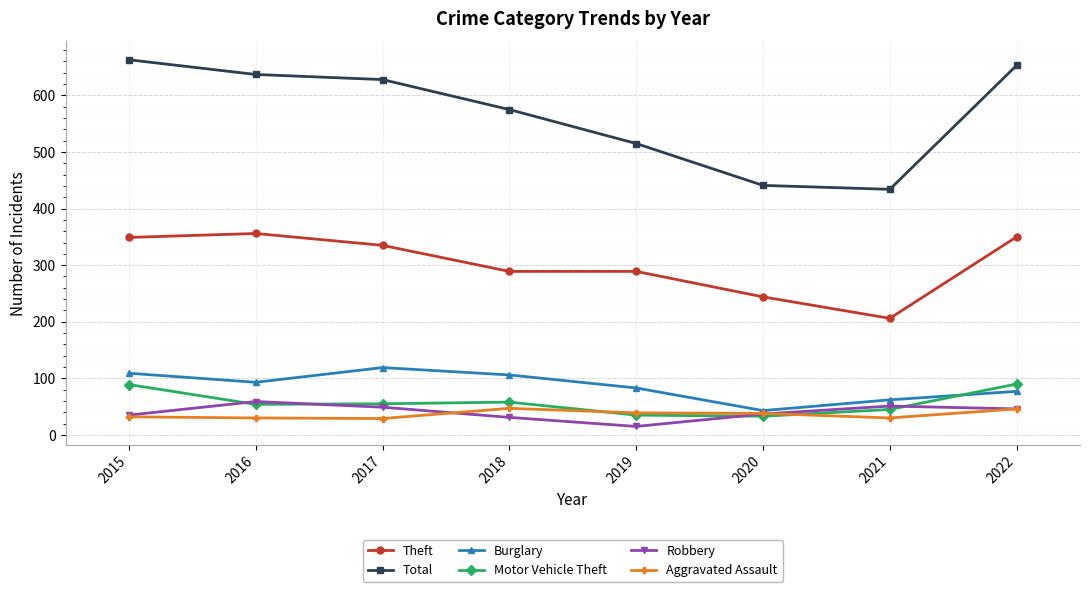

After their last crossing, which series has the higher values: Motor Vehicle Theft or Robbery?

Motor Vehicle Theft